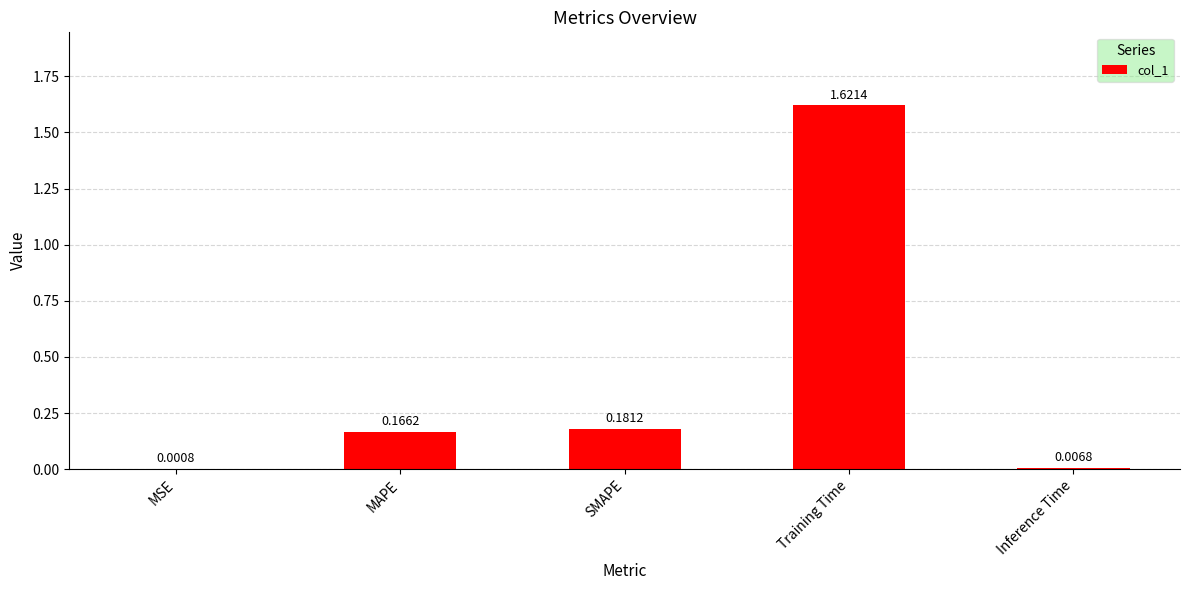

Which has a higher value, MAPE or SMAPE?

SMAPE